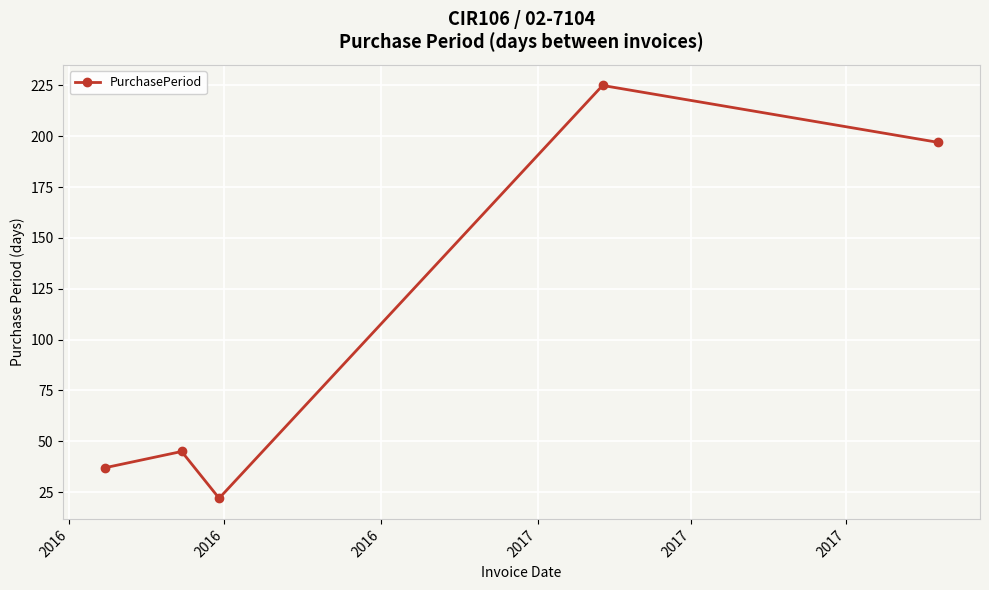

How many values are below 45?

2